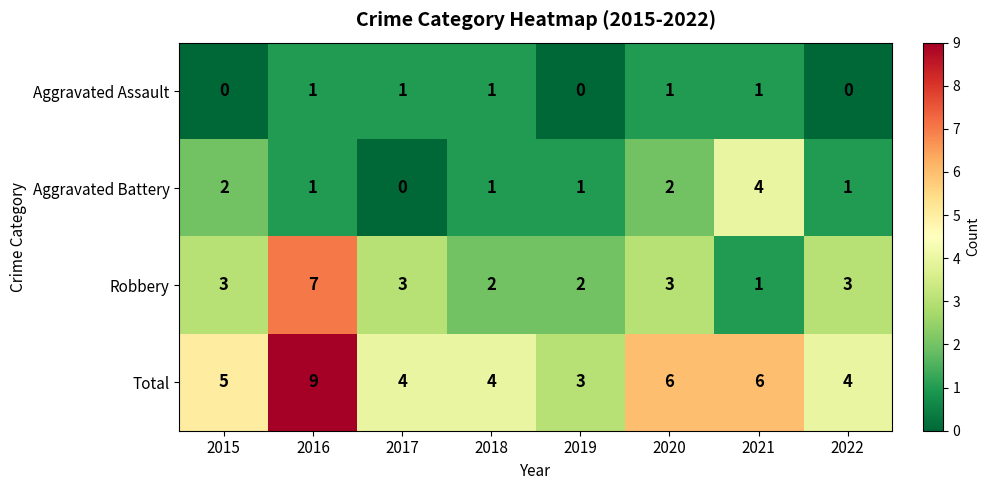

What is the sum of the Total values at 2019 and 2020?

9